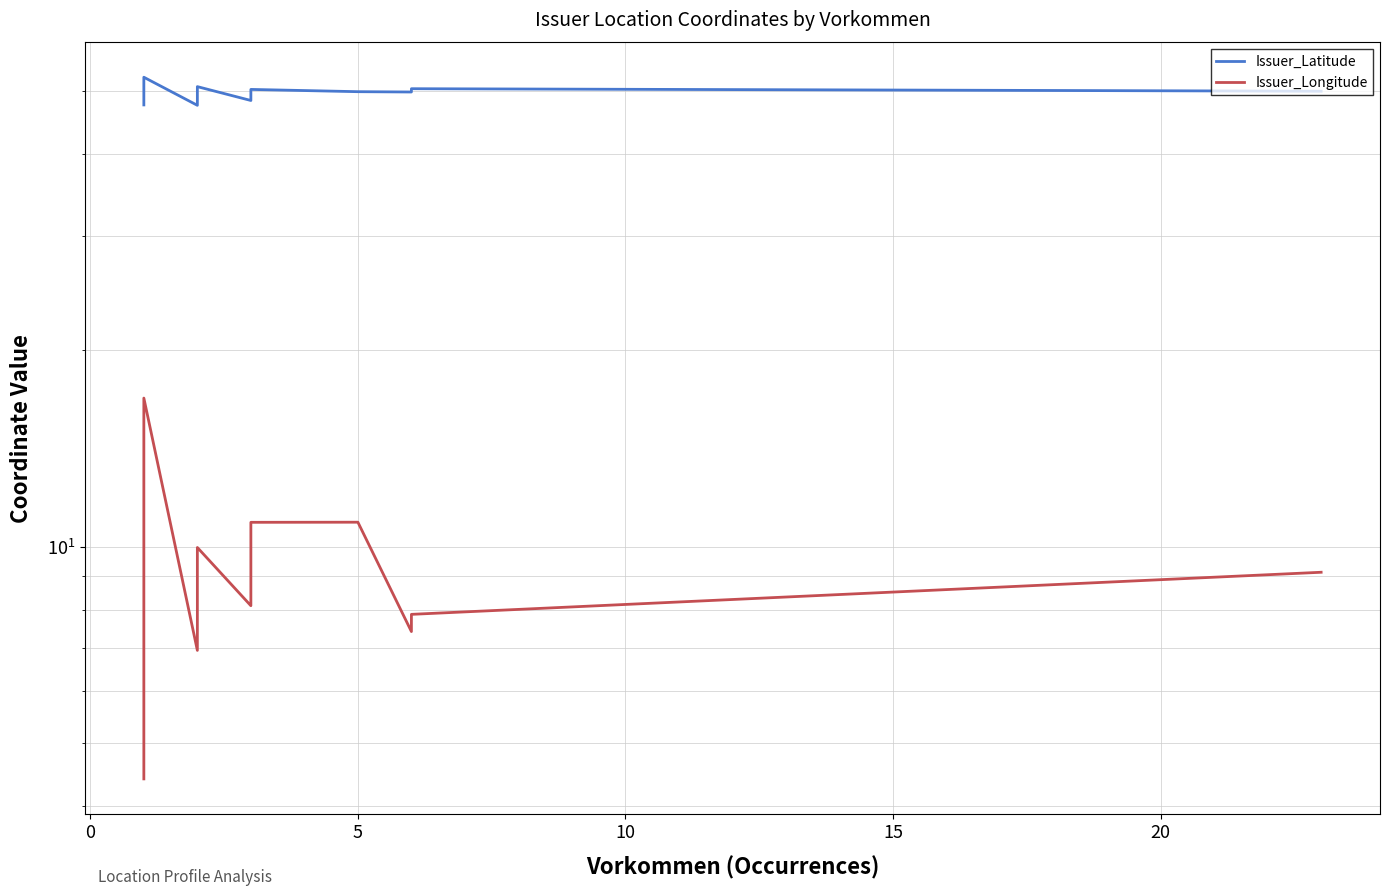

List the series in order of their peak value, highest first.

Issuer_Latitude, Issuer_Longitude